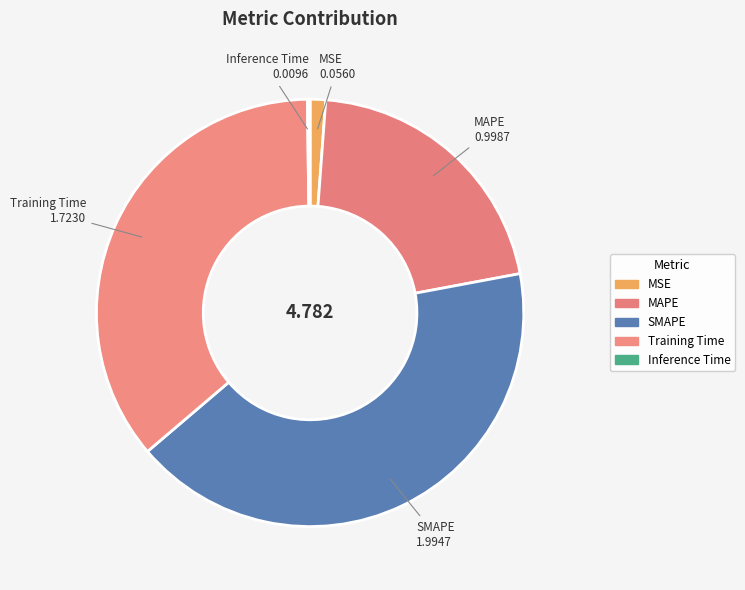

To the nearest percent, what is the combined percentage of MSE and Training Time?

37%